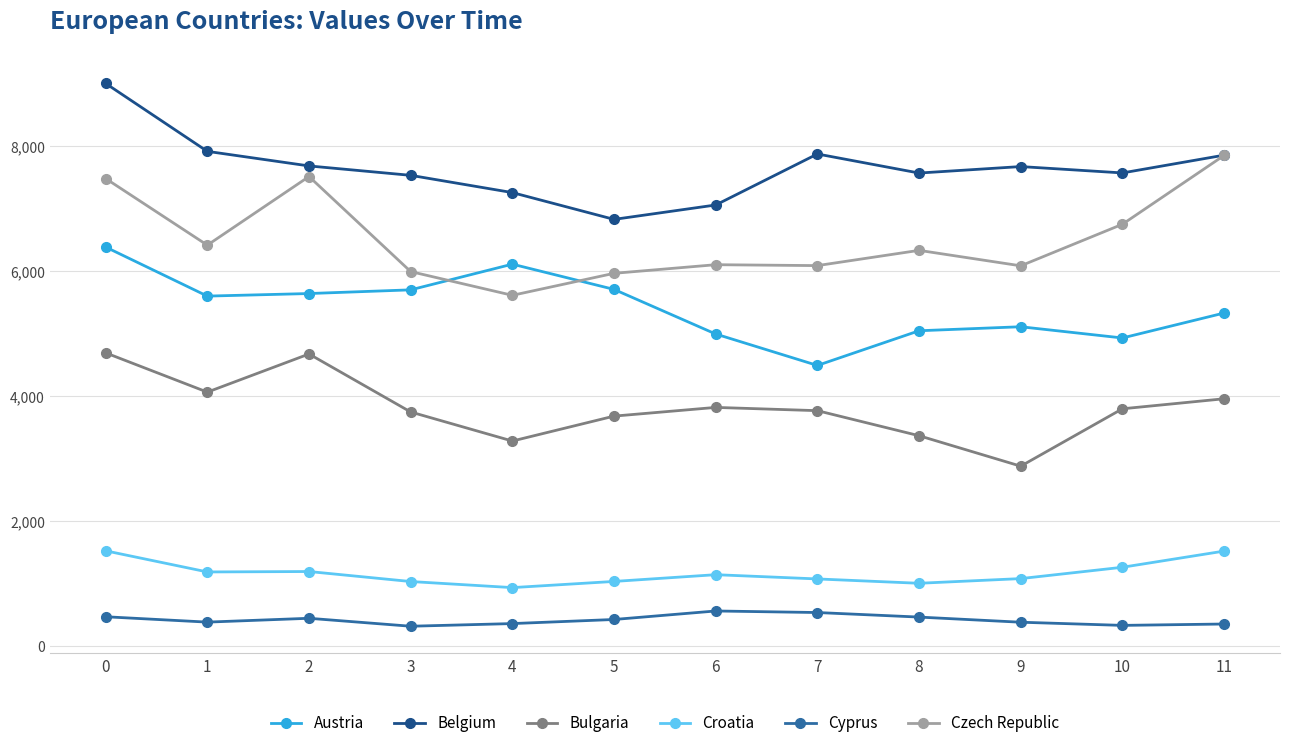

Which series changed the most between 0 and 7?

Austria